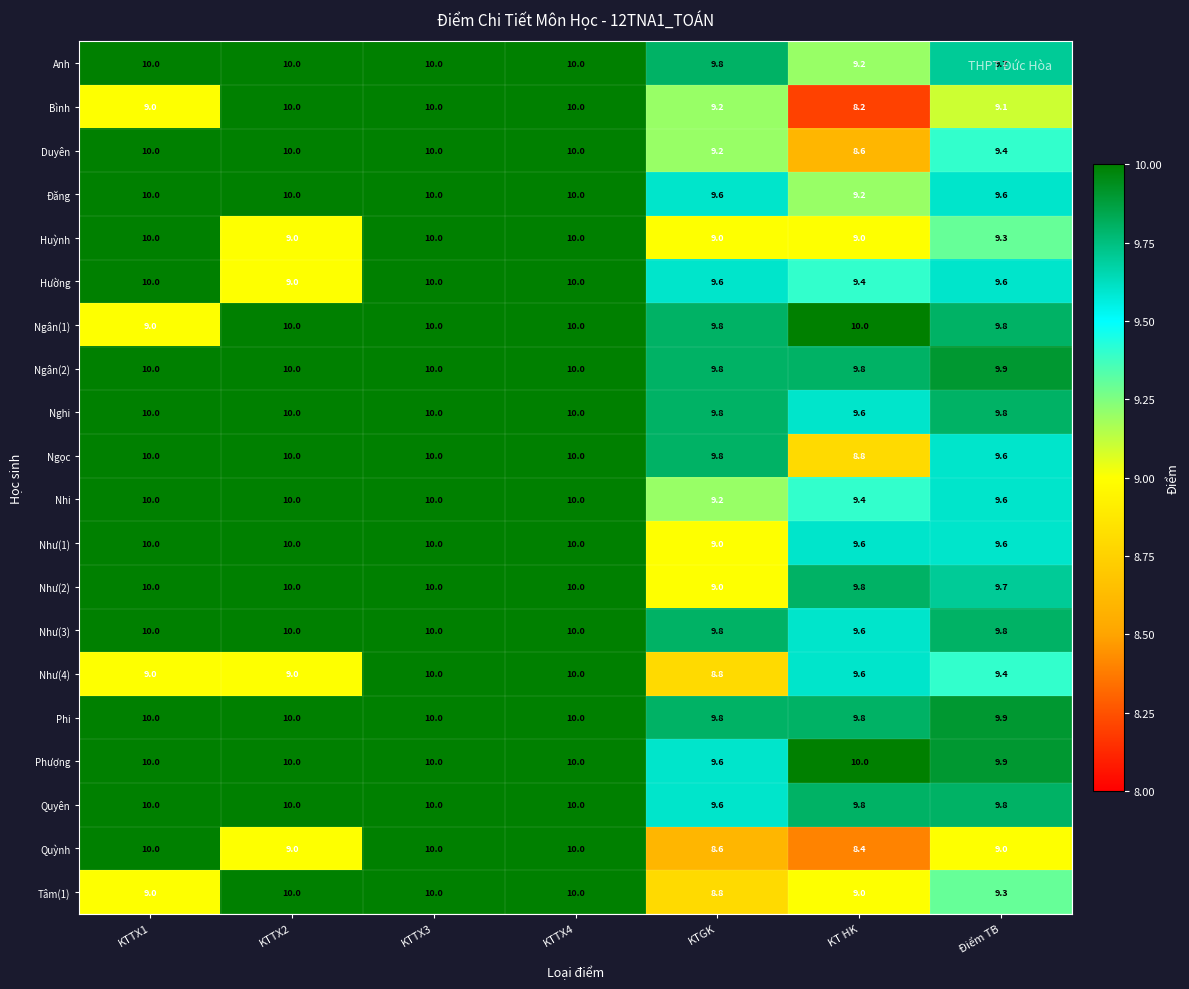

Which series changed the most between KTTX4 and Điểm TB?

Quỳnh